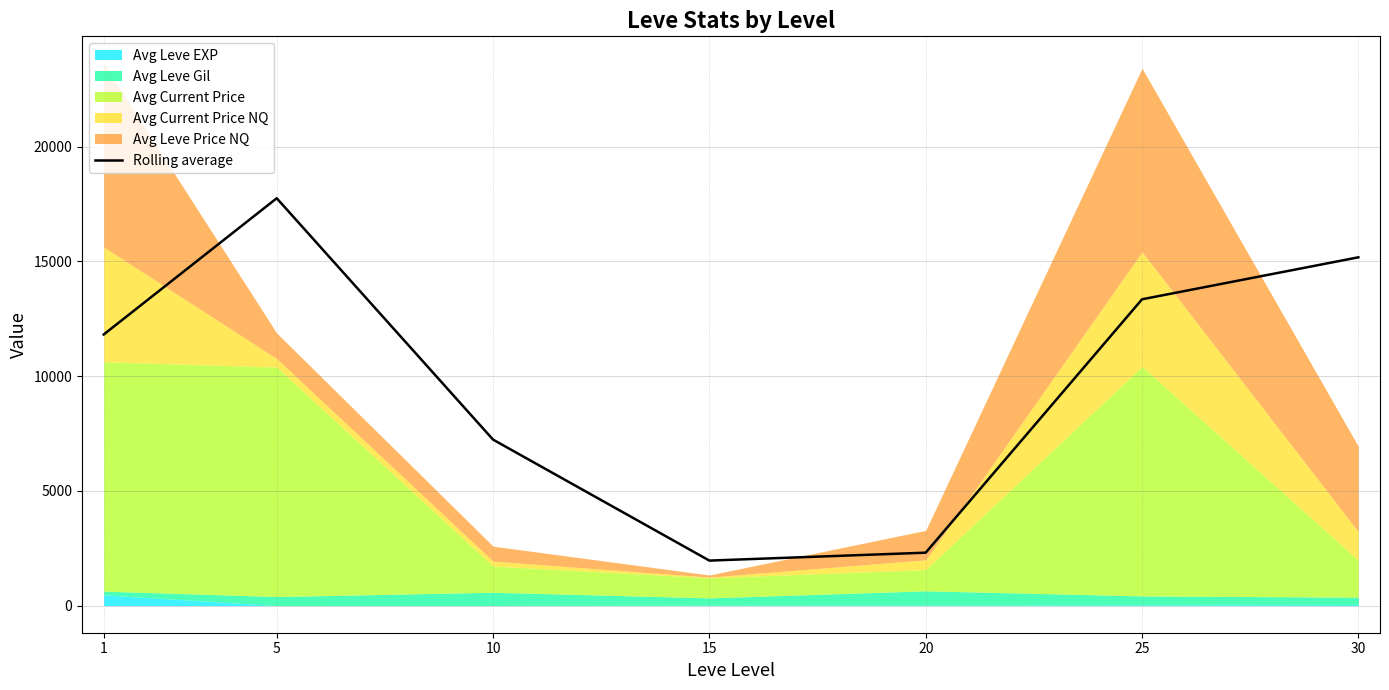

Reading right to left, extract all data points from this chart.

15181.6	13352.2	2307.6	1962.5	7235.4	17756.0	11816.0